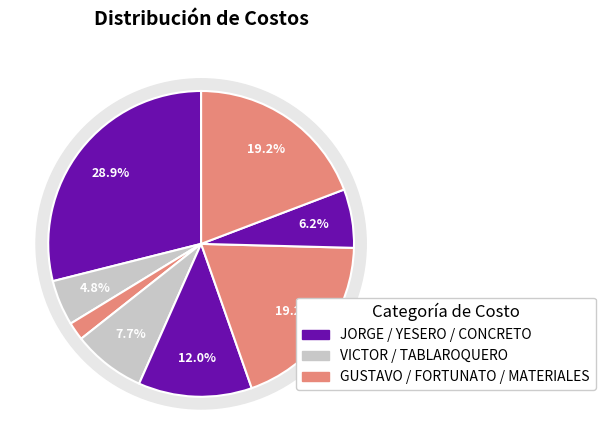

To the nearest percent, what is the difference between the largest and smallest slice percentages?

27%